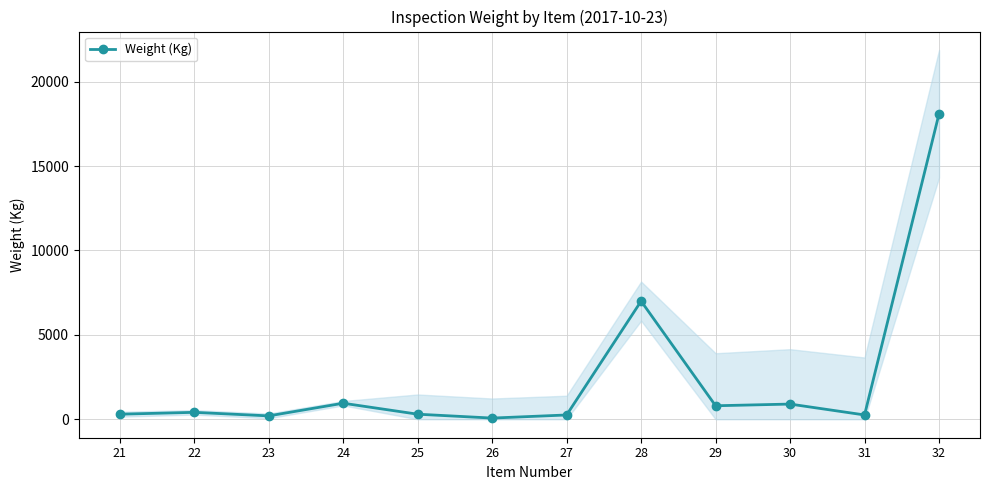

What is the sum of all values?

29539